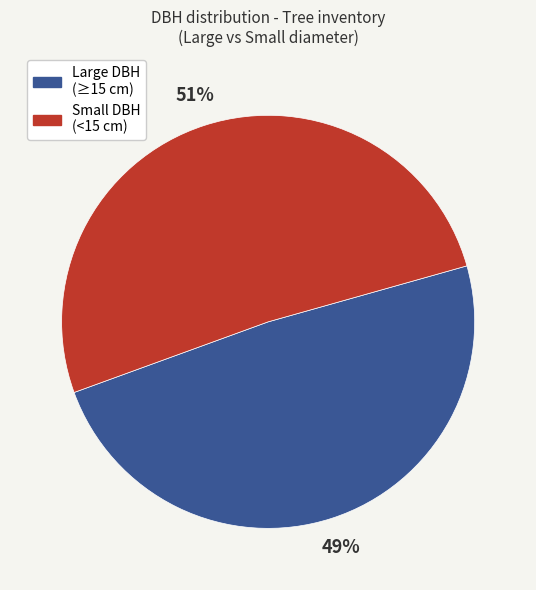

How many segments does this pie chart have?

2